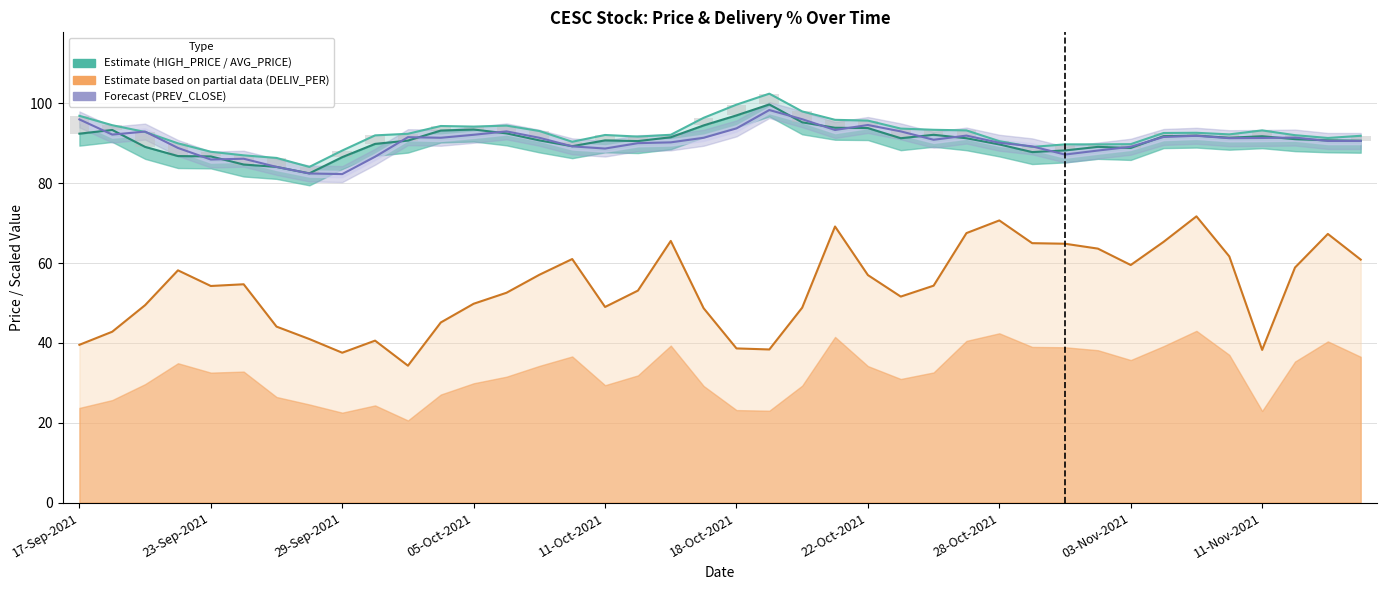

The HIGH_PRICE series shows 32.3 at 10. True or false?

False